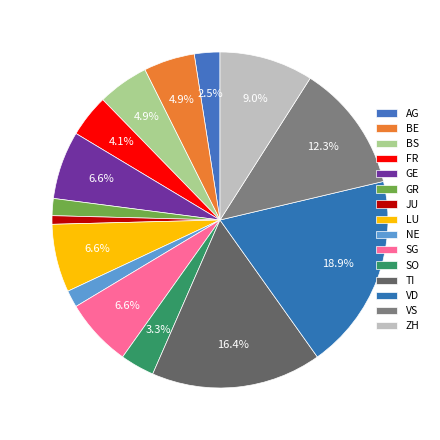

Does TI account for over 50% of the chart?

No